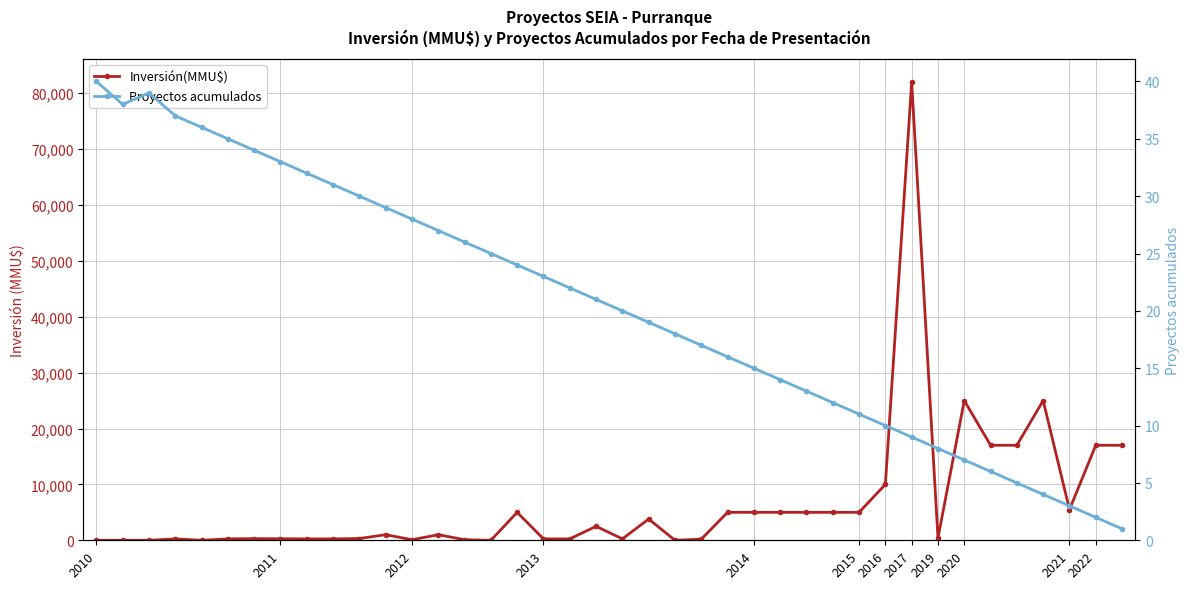

What is the spread (max minus min) of values at 2010?

40